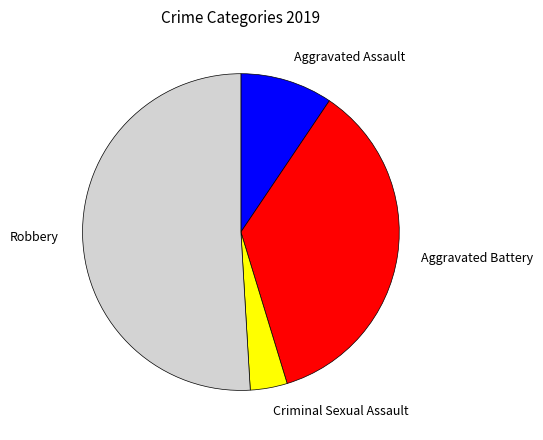

Rank the categories by value from lowest to highest.

Criminal Sexual Assault, Aggravated Assault, Aggravated Battery, Robbery